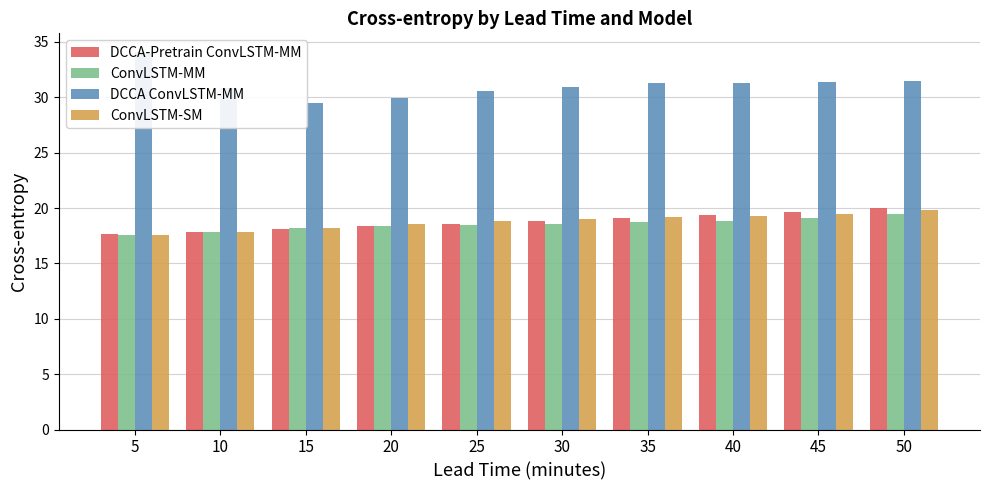

What is the spread (max minus min) of values at 10?

13.1